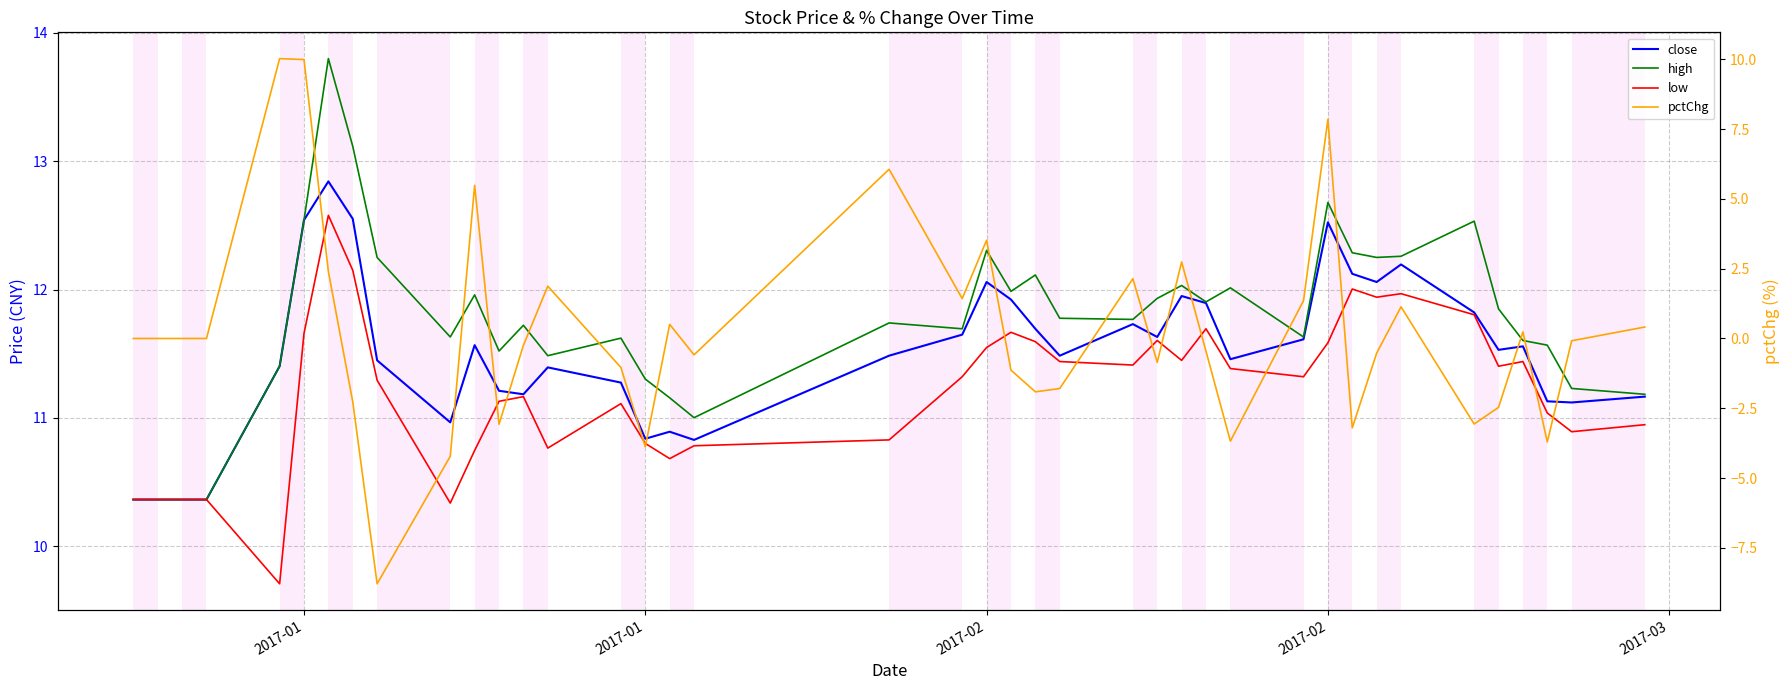

What is the difference between the maximum and second lowest values in the low series?

2.2